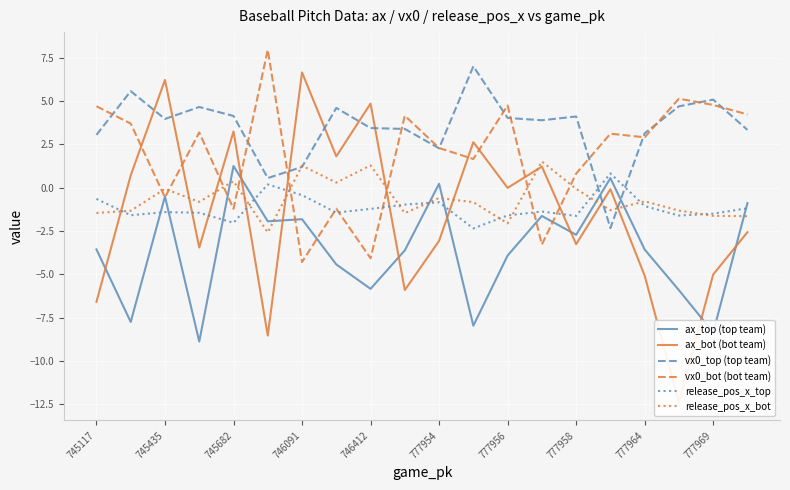

What is the highest value of the vx0_top (top team) series?

7.0